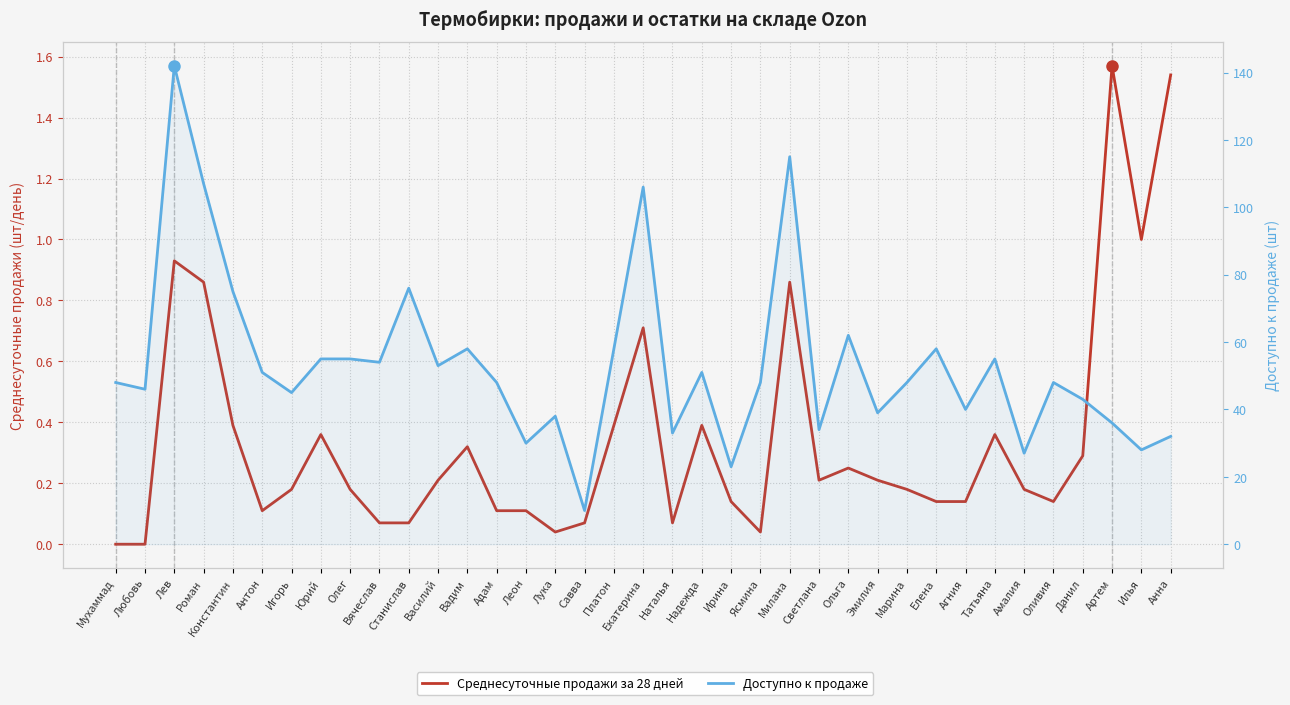

In Среднесуточные продажи за 28 дней, how many points are lower than both neighbors (excluding endpoints)?

7